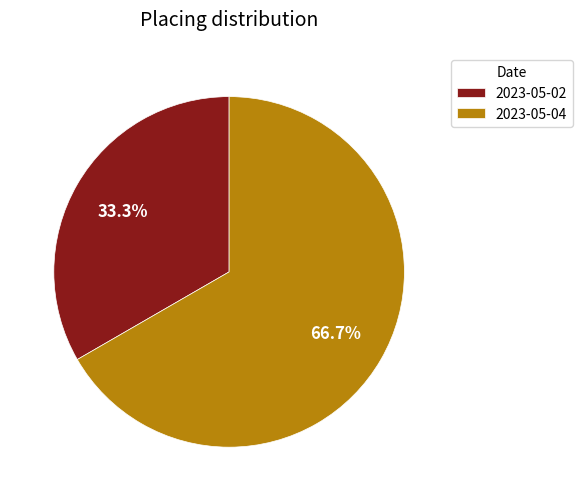

Which category has the smallest portion of the pie?

2023-05-02